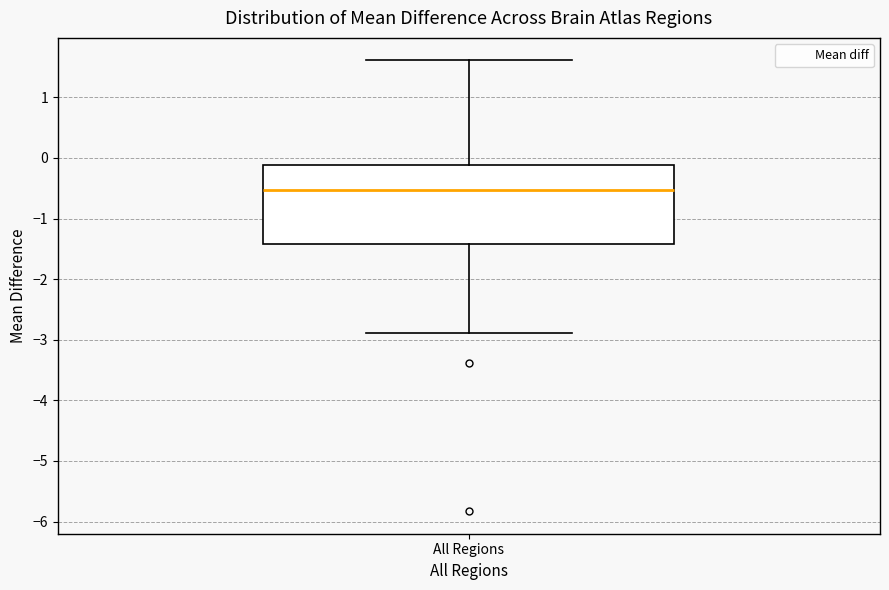

Read this box plot against the y-axis: the position of the median line, the range covered by the box, and the ends of both whiskers. The values are not printed on the chart, so give them approximately, as read against the axis.

median -0.5, box -1.4 to -0.1, whiskers -2.9 to 1.6